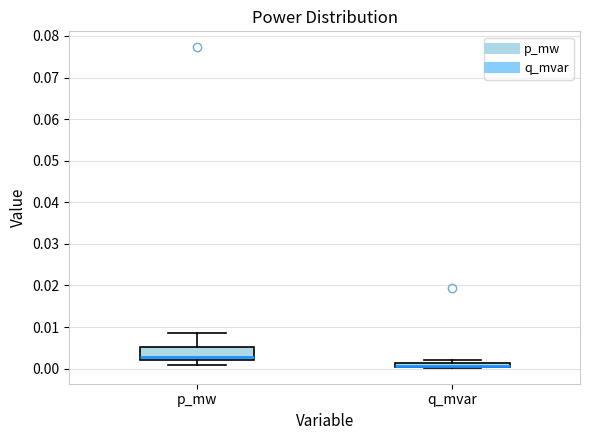

Comparing the boxes themselves (not the whiskers), which one is the tallest?

p_mw